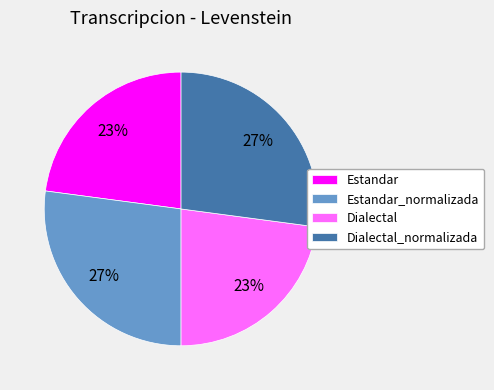

Combined, do Estandar_normalizada and Dialectal_normalizada account for over 50%?

Yes